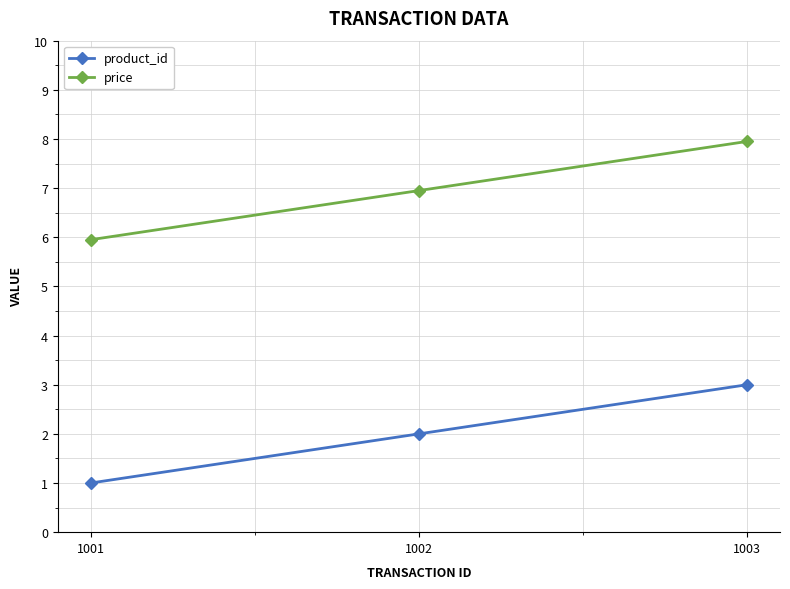

What is the value of the product_id point at the 2nd from the left?

2.0